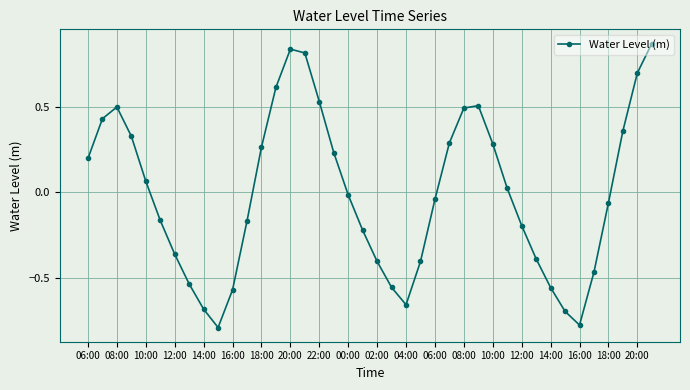

True or false: the data has more than 2 interior local peaks.

True